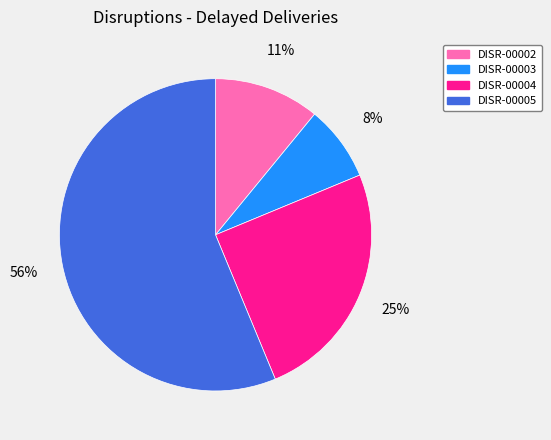

Count the number of slices in the pie.

4